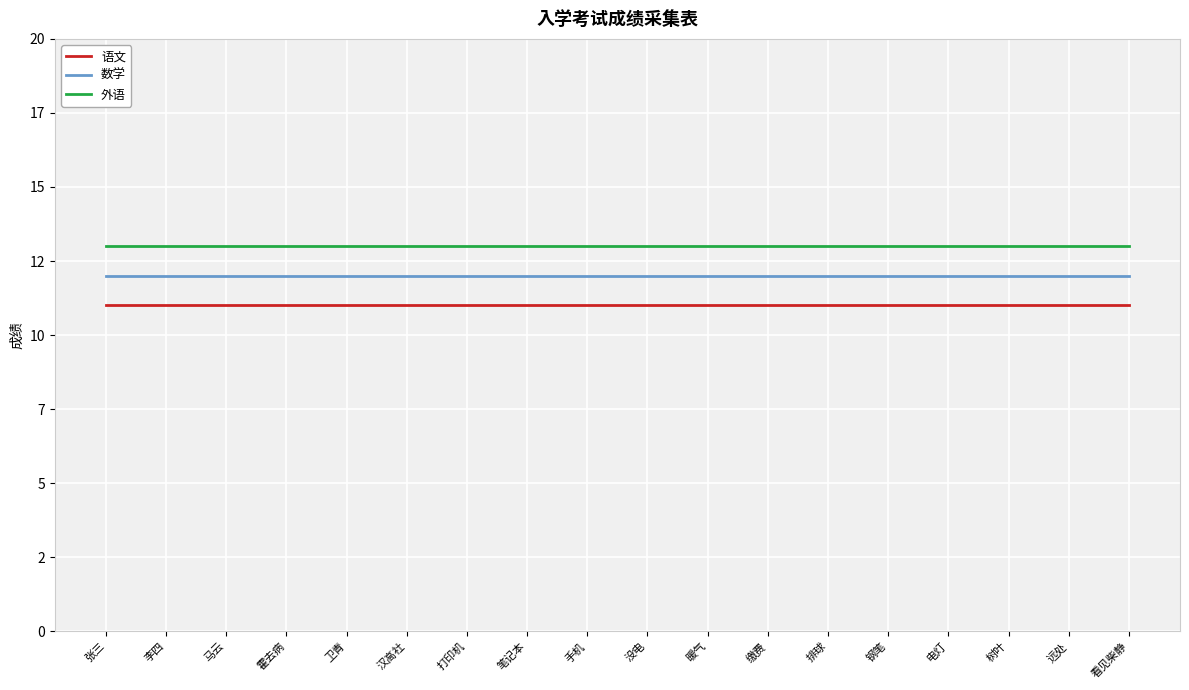

Rank the series by their average value, from lowest to highest.

语文, 数学, 外语